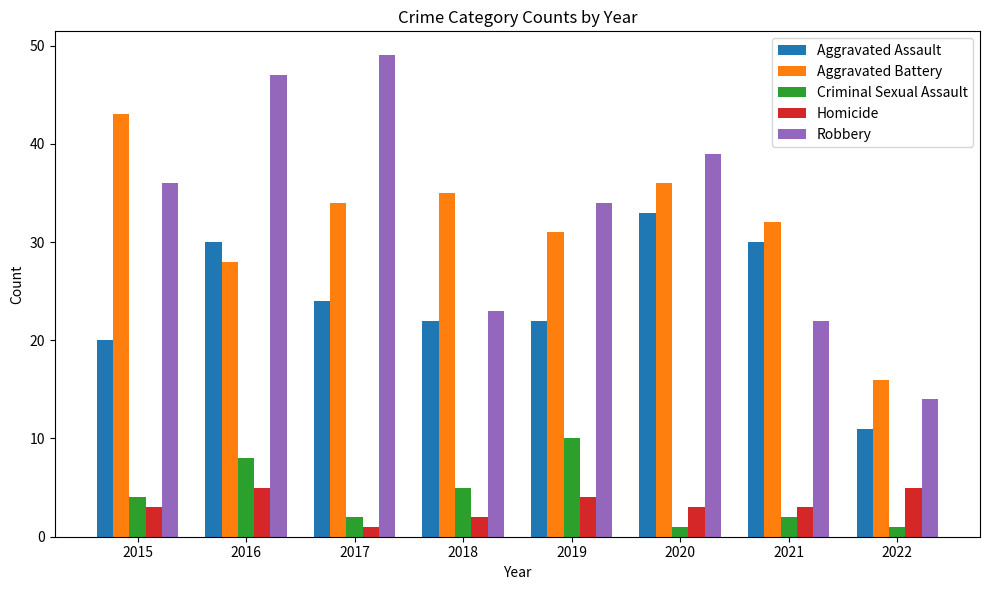

Between 2018 and 2020, which series saw the biggest shift?

Robbery